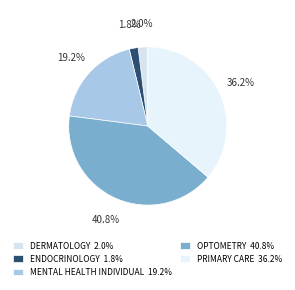

Is MENTAL HEALTH INDIVIDUAL the majority of the pie?

No